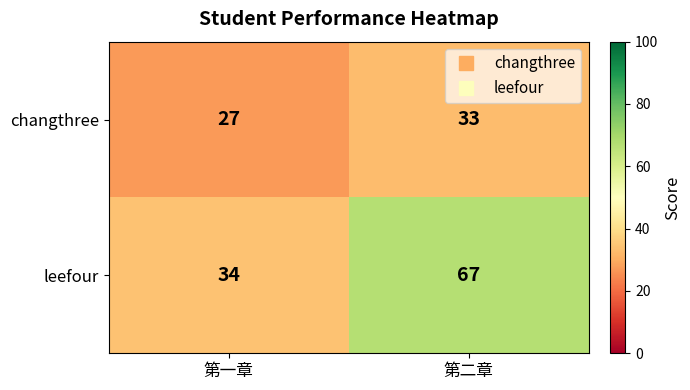

What is the spread (max minus min) of values at 第一章?

7